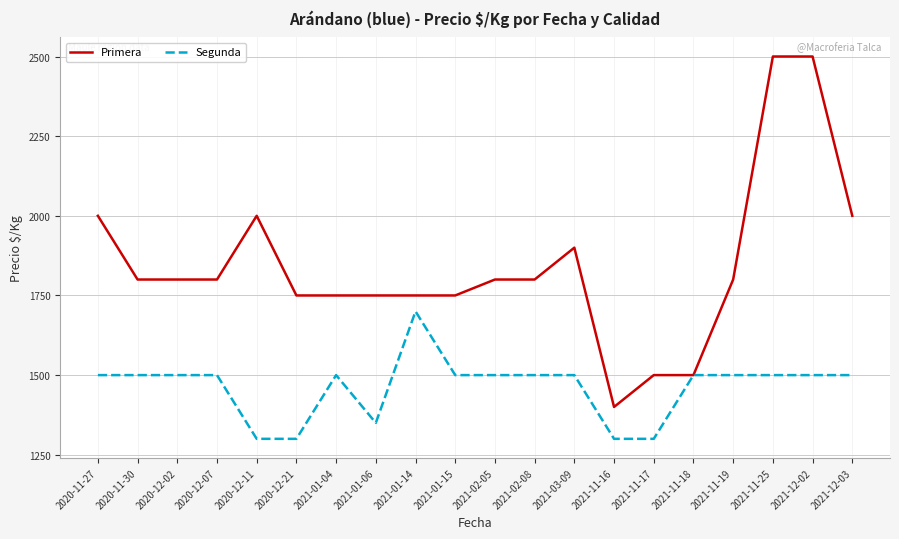

Is the value of Segunda at 2021-11-18 greater than the value of Primera at 2020-11-30?

No